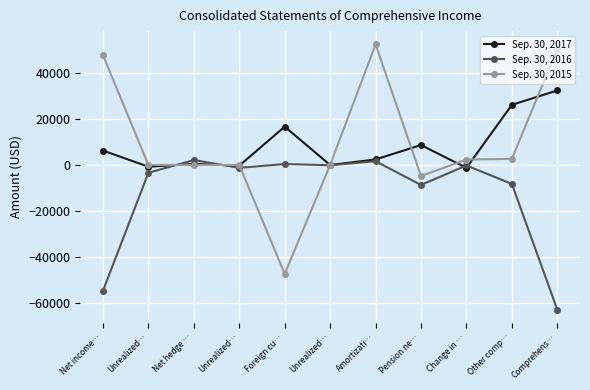

What is the minimum value for Sep. 30, 2017?

-1254